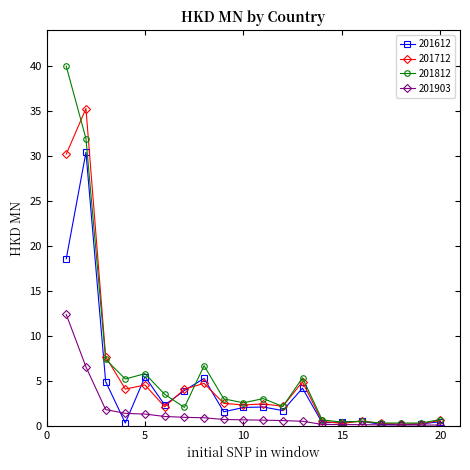

List the series in order of their peak value, highest first.

201812, 201712, 201612, 201903